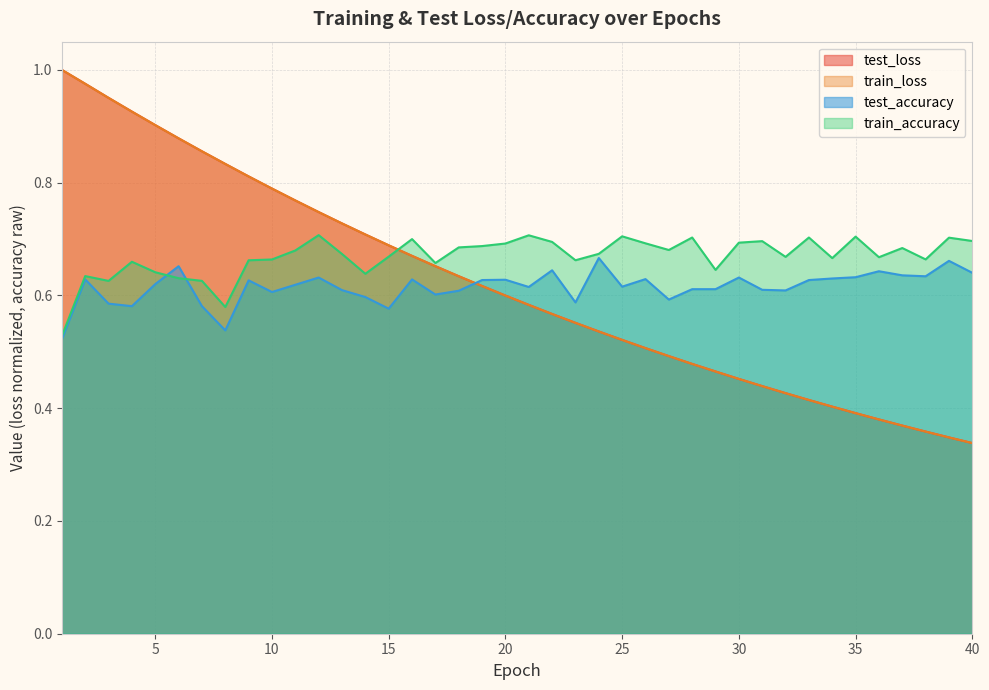

Reading left to right, transcribe all the data shown in this chart.

test_loss: 1.0	1.0	1.0	0.9	0.9	0.9	0.9	0.8	0.8	0.8	0.8	0.7	0.7	0.7	0.7	0.7	0.7	0.6	0.6	0.6	0.6	0.6	0.6	0.5	0.5	0.5	0.5	0.5	0.5	0.5	0.4	0.4	0.4	0.4	0.4	0.4	0.4	0.4	0.3	0.3
train_loss: 1.0	1.0	1.0	0.9	0.9	0.9	0.9	0.8	0.8	0.8	0.8	0.7	0.7	0.7	0.7	0.7	0.7	0.6	0.6	0.6	0.6	0.6	0.6	0.5	0.5	0.5	0.5	0.5	0.5	0.5	0.4	0.4	0.4	0.4	0.4	0.4	0.4	0.4	0.3	0.3
test_accuracy: 0.5	0.6	0.6	0.6	0.6	0.7	0.6	0.5	0.6	0.6	0.6	0.6	0.6	0.6	0.6	0.6	0.6	0.6	0.6	0.6	0.6	0.6	0.6	0.7	0.6	0.6	0.6	0.6	0.6	0.6	0.6	0.6	0.6	0.6	0.6	0.6	0.6	0.6	0.7	0.6
train_accuracy: 0.5	0.6	0.6	0.7	0.6	0.6	0.6	0.6	0.7	0.7	0.7	0.7	0.7	0.6	0.7	0.7	0.7	0.7	0.7	0.7	0.7	0.7	0.7	0.7	0.7	0.7	0.7	0.7	0.6	0.7	0.7	0.7	0.7	0.7	0.7	0.7	0.7	0.7	0.7	0.7